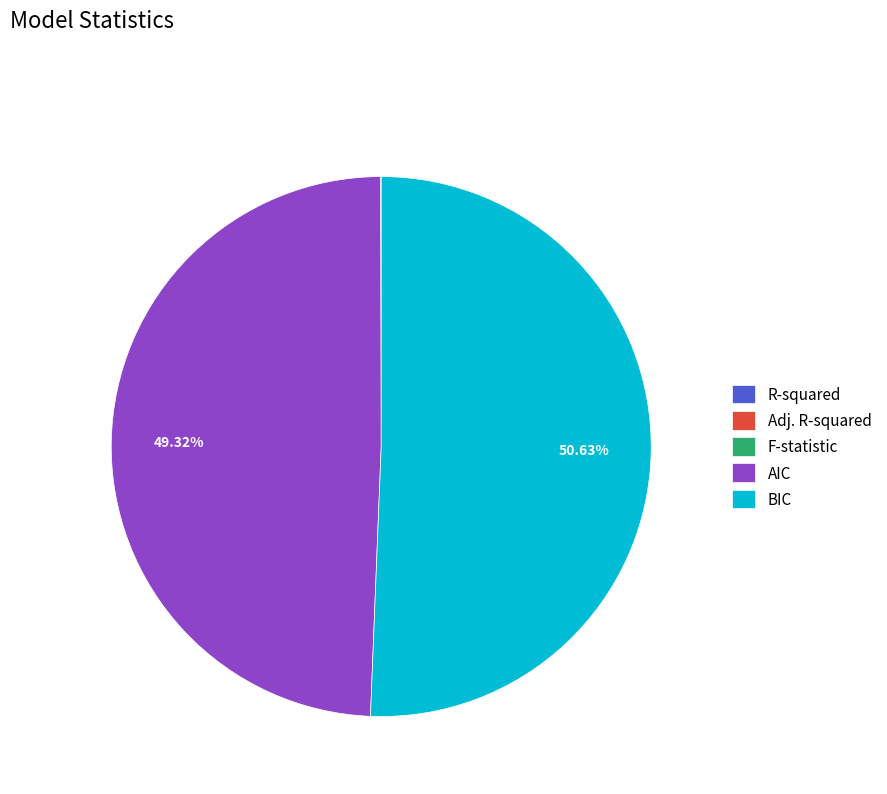

To the nearest percent, what is the average slice percentage?

20%